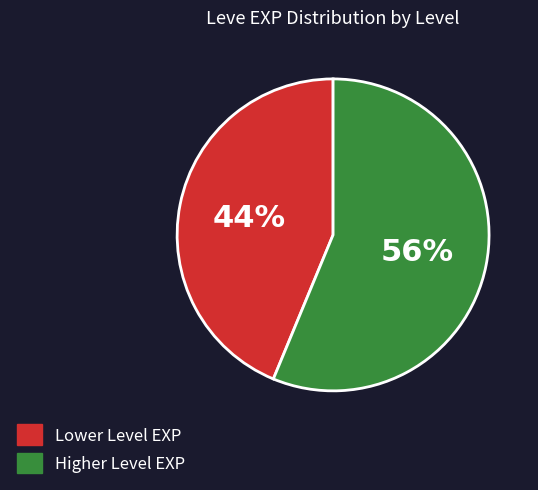

To the nearest percent, what is the combined percentage of Lower Level EXP and Higher Level EXP?

100%